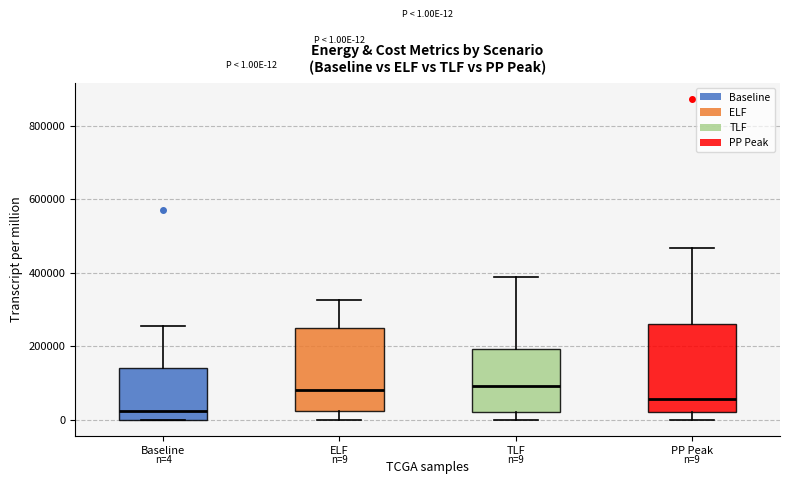

Which box has the lowest median line?

Baseline